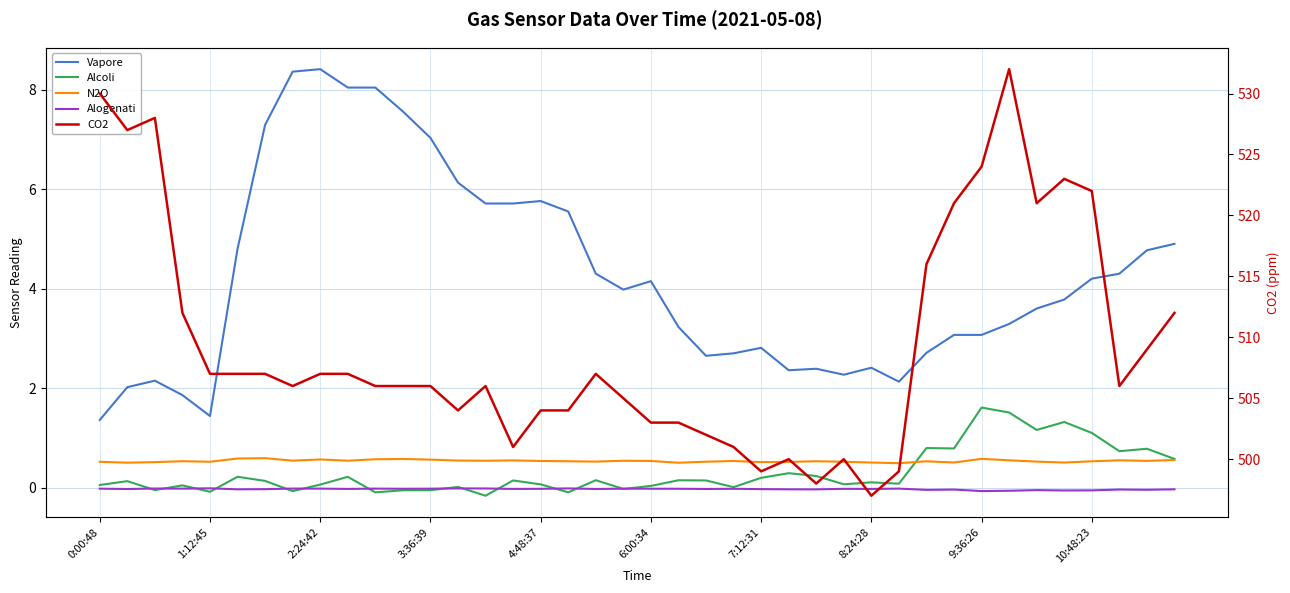

True or false: Vapore and CO2 cross at least once.

False